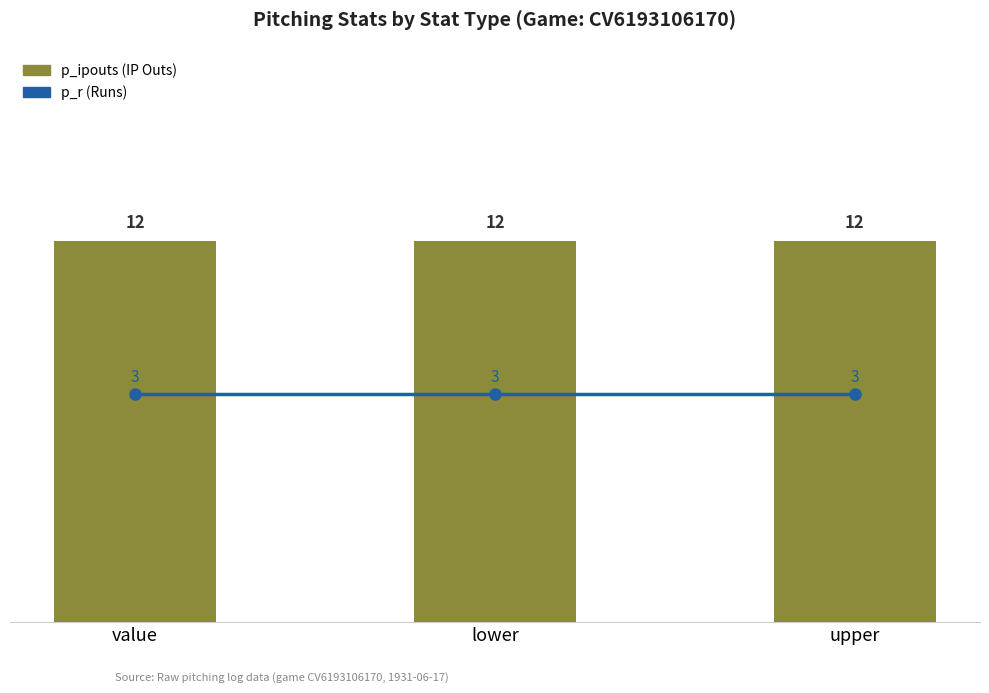

What is the label of the 3rd bar from the right?

value